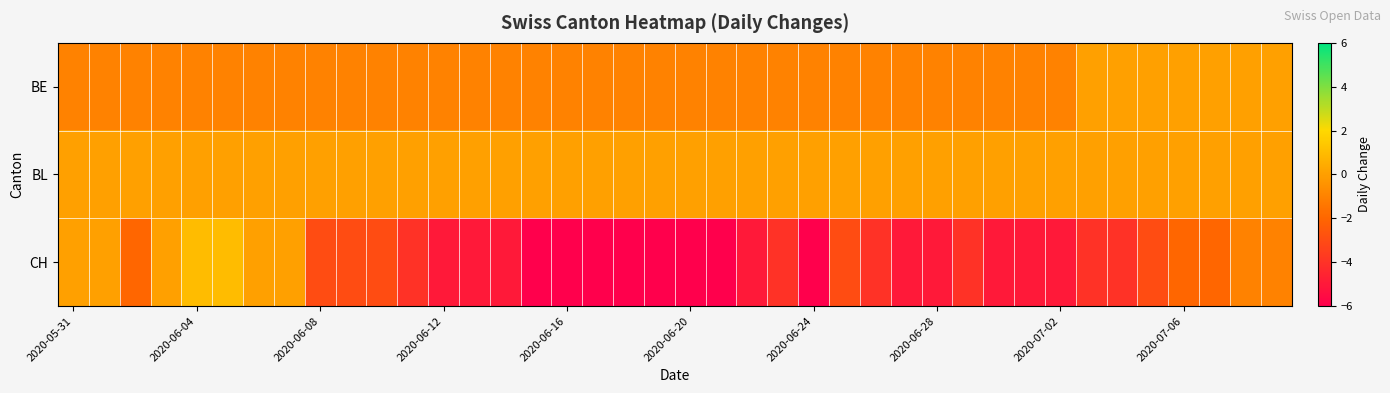

Reading left to right, transcribe all the data shown in this chart.

BE: -1	-1	-1	-1	-1	-1	-1	-1	-1	-1	-1	-1	-1	-1	-1	-1	-1	-1	-1	-1	-1	-1	-1	-1	-1	-1	-1	-1	-1	-1	-1	-1	-1	0	0	0	0	0	0	0
BL: 0	0	0	0	0	0	0	0	0	0	0	0	0	0	0	0	0	0	0	0	0	0	0	0	0	0	0	0	0	0	0	0	0	0	0	0	0	0	0	0
CH: 0	0	-2	0	1	1	0	0	-3	-3	-3	-4	-5	-5	-5	-6	-6	-6	-6	-6	-6	-6	-5	-4	-6	-3	-4	-5	-5	-4	-5	-5	-5	-4	-4	-3	-2	-2	-1	-1